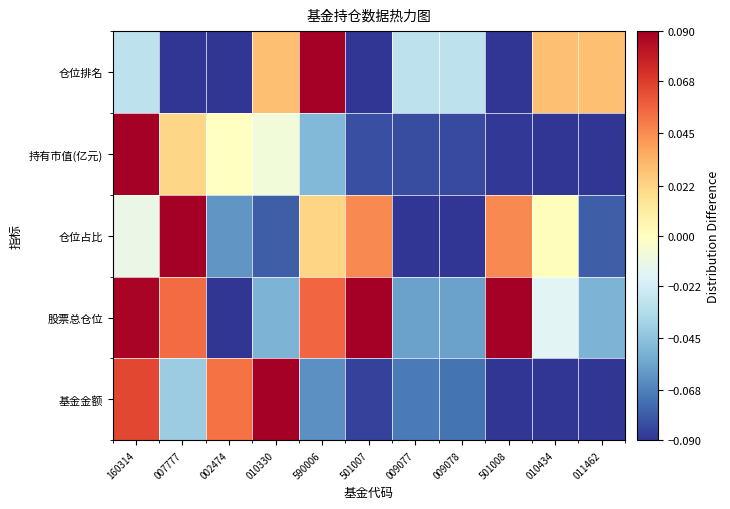

Reading left to right, what are all the values shown in this chart?

基金金额: 160314=0.1	007777=-0.0	002474=0.1	010330=0.1	590006=-0.1	501007=-0.1	009077=-0.1	009078=-0.1	501008=-0.1	010434=-0.1	011462=-0.1
股票总仓位: 160314=0.1	007777=0.1	002474=-0.1	010330=-0.1	590006=0.1	501007=0.1	009077=-0.1	009078=-0.1	501008=0.1	010434=-0.0	011462=-0.1
仓位占比: 160314=-0.0	007777=0.1	002474=-0.1	010330=-0.1	590006=0.0	501007=0.0	009077=-0.1	009078=-0.1	501008=0.0	010434=0.0	011462=-0.1
持有市值(亿元): 160314=0.1	007777=0.0	002474=-0.0	010330=-0.0	590006=-0.0	501007=-0.1	009077=-0.1	009078=-0.1	501008=-0.1	010434=-0.1	011462=-0.1
仓位排名: 160314=-0.0	007777=-0.1	002474=-0.1	010330=0.0	590006=0.1	501007=-0.1	009077=-0.0	009078=-0.0	501008=-0.1	010434=0.0	011462=0.0